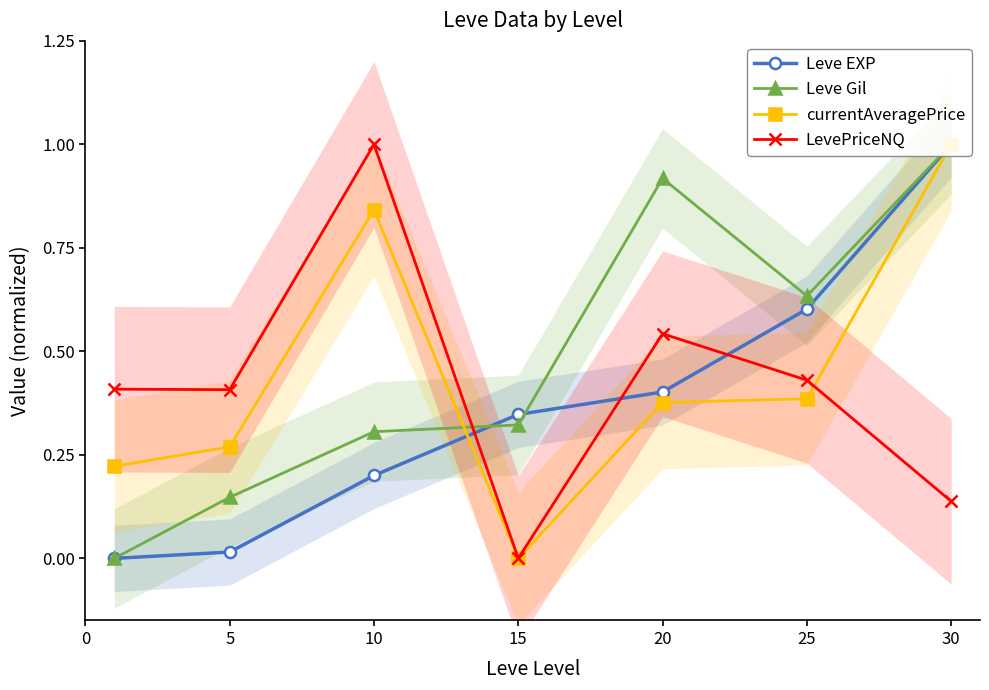

Which series has the largest range (max minus min)?

Leve EXP